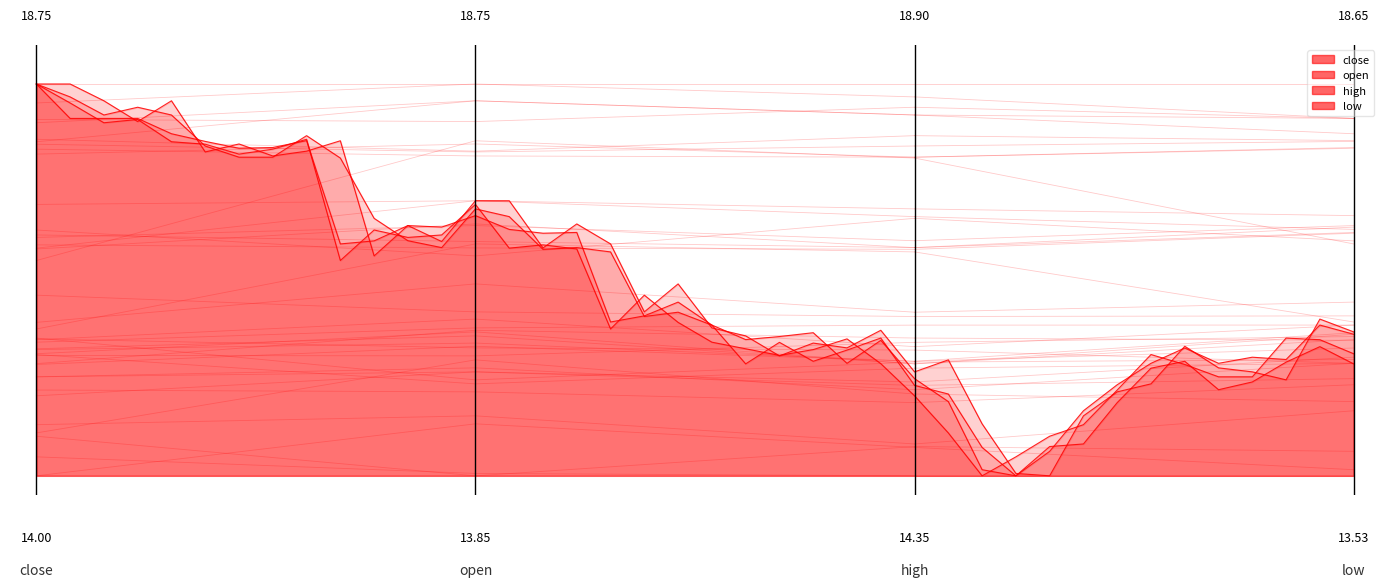

How many positive values does the low series have?

39